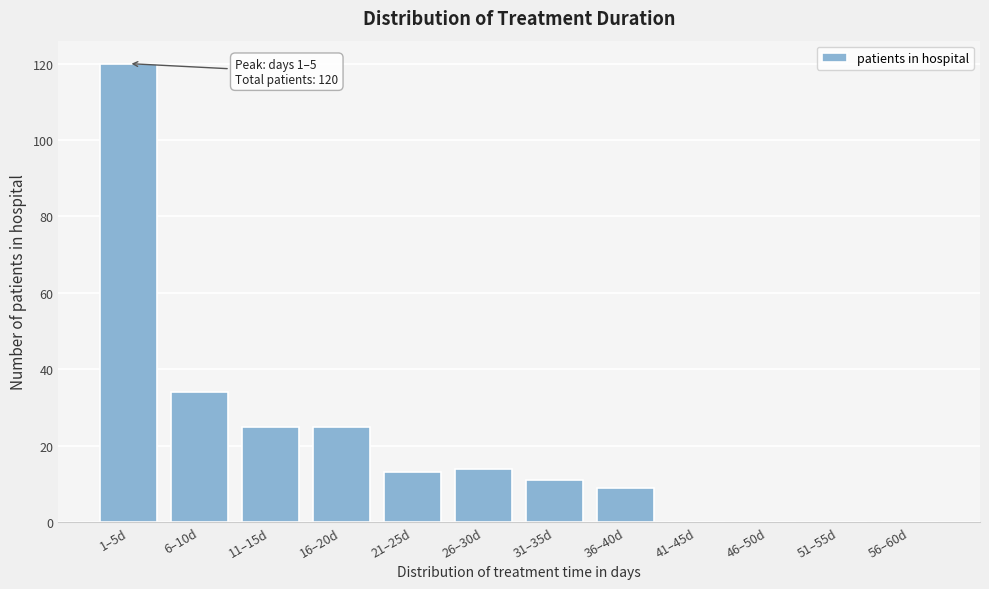

Reading right to left, transcribe all the data shown in this chart.

56–60d=0	51–55d=0	46–50d=0	41–45d=0	36–40d=9	31–35d=11	26–30d=14	21–25d=13	16–20d=25	11–15d=25	6–10d=34	1–5d=120